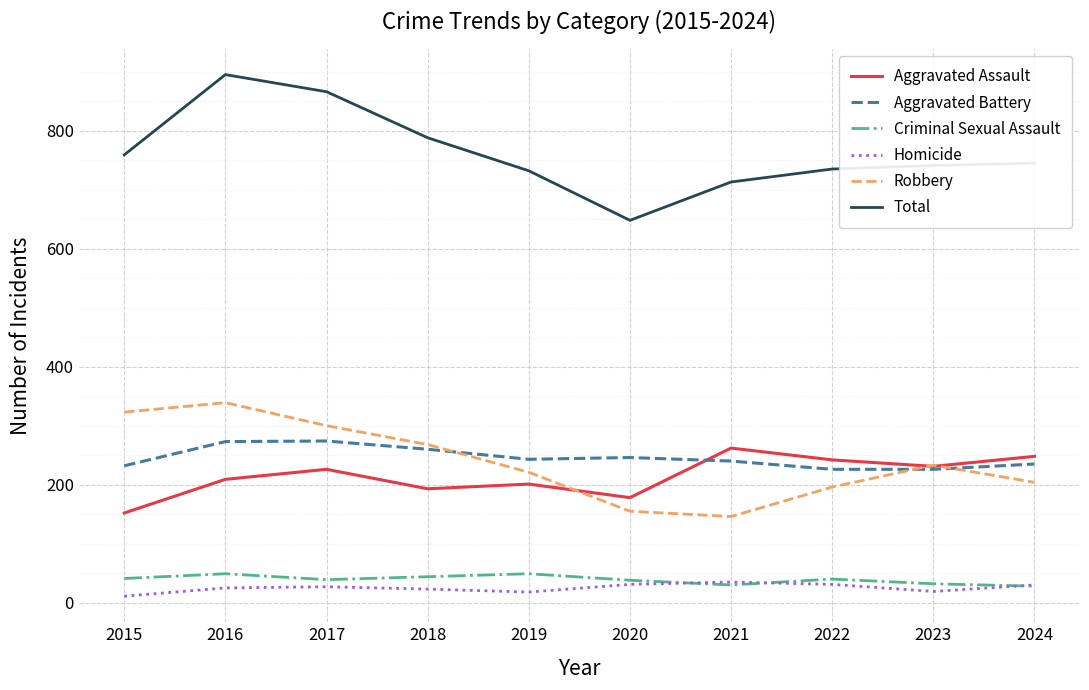

What are all the series names shown in the legend?

Aggravated Assault, Aggravated Battery, Criminal Sexual Assault, Homicide, Robbery, Total